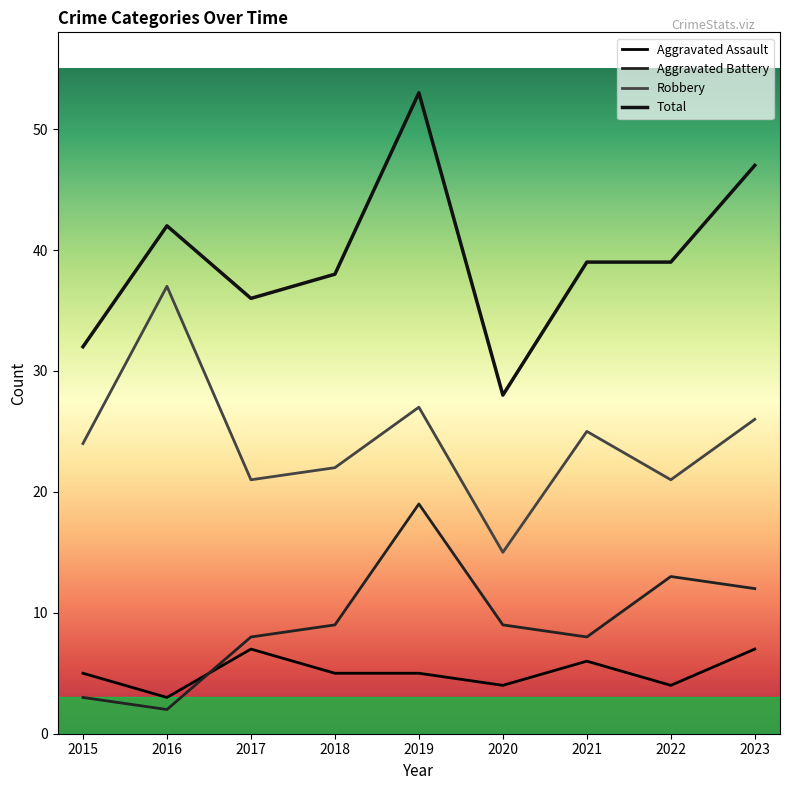

True or false: Aggravated Assault and Robbery cross at least once.

False